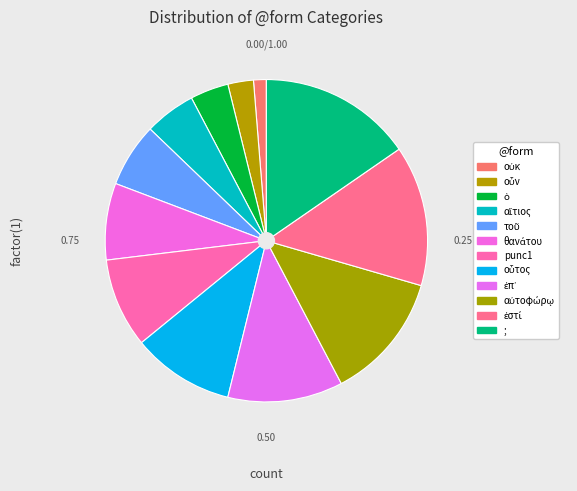

What is the smallest slice in the pie chart?

οὐκ